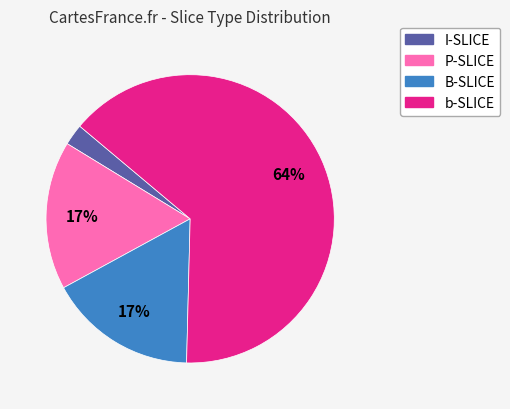

What is the majority slice?

b-SLICE